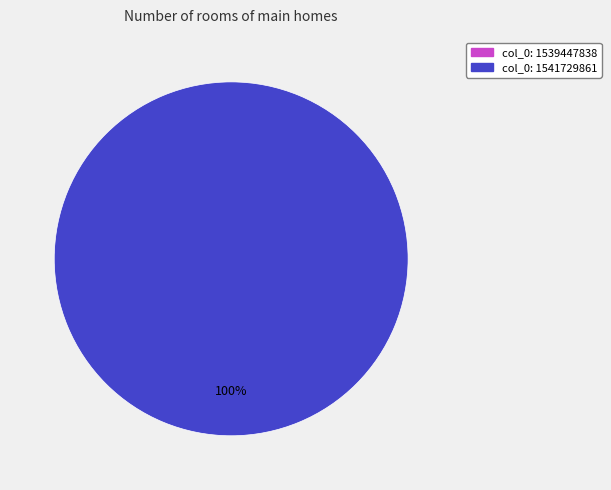

Combined, do col_0: 1539447838 and col_0: 1541729861 account for over 50%?

Yes